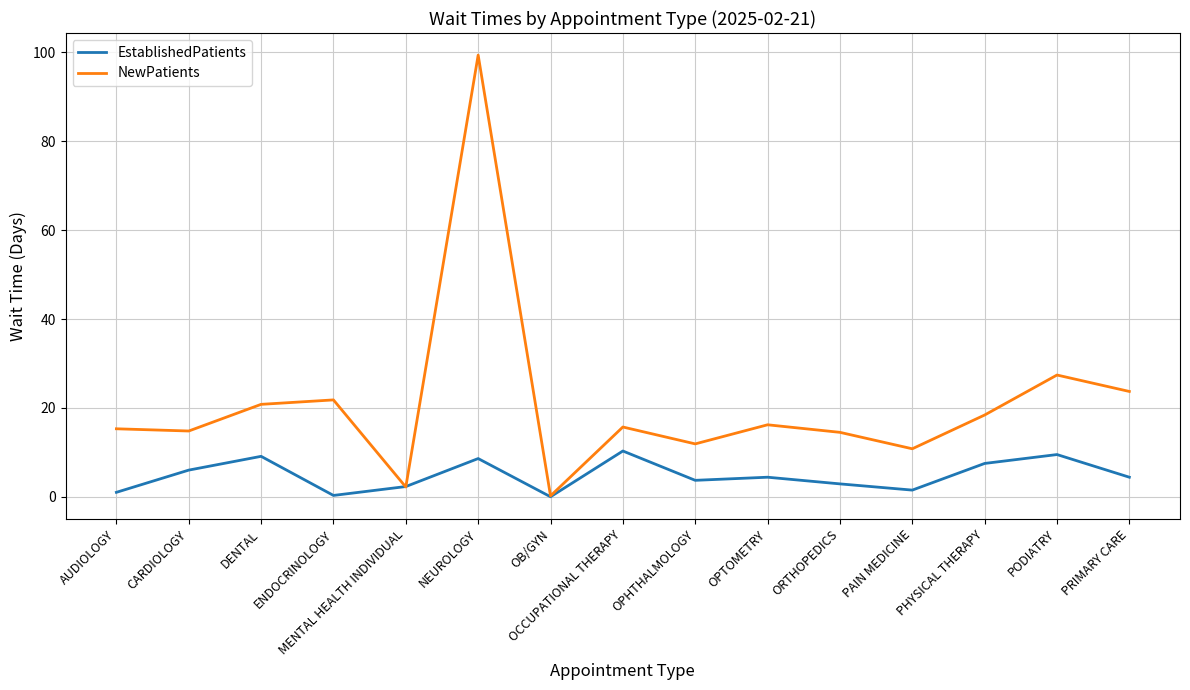

Rank the series at OPHTHALMOLOGY from lowest to highest value.

EstablishedPatients, NewPatients